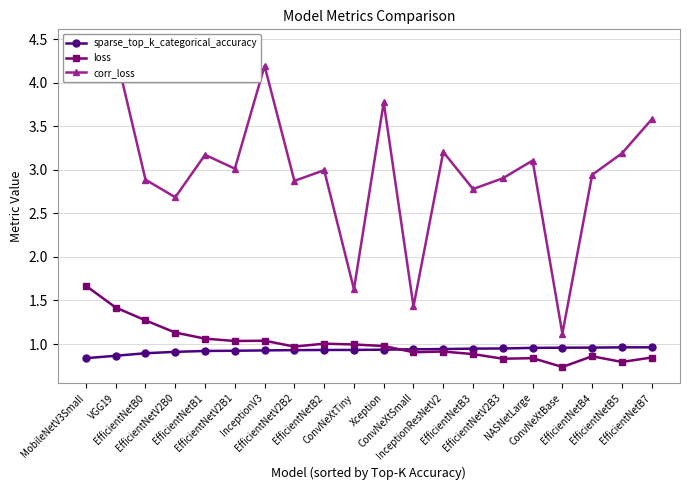

At which category does corr_loss reach its first local valley?

EfficientNetV2B0